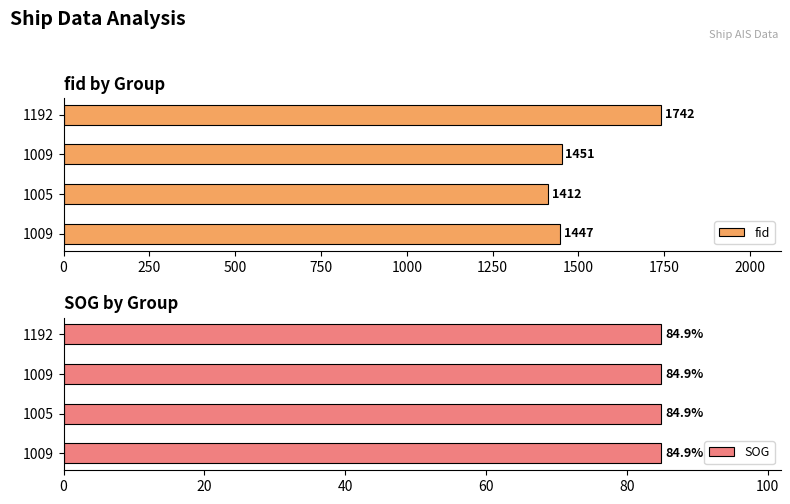

True or false: fid has a value of 908.7 at 1009.

False